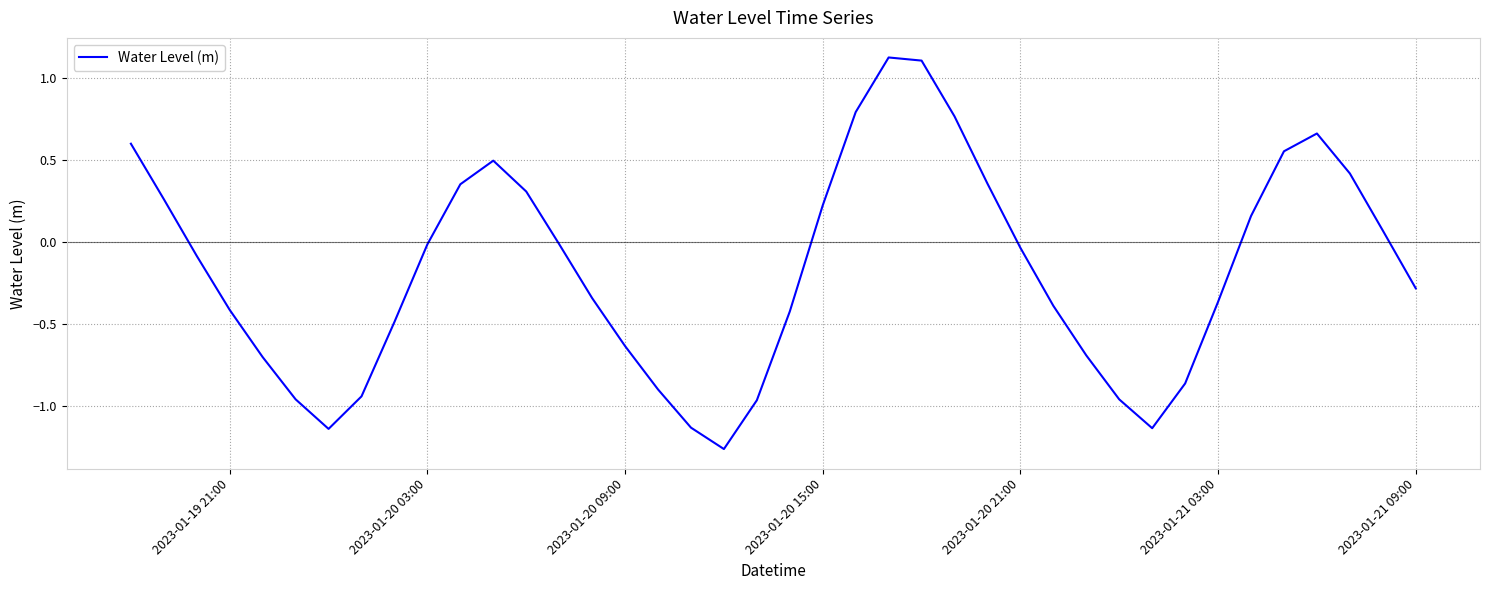

What is the greatest value displayed?

1.1